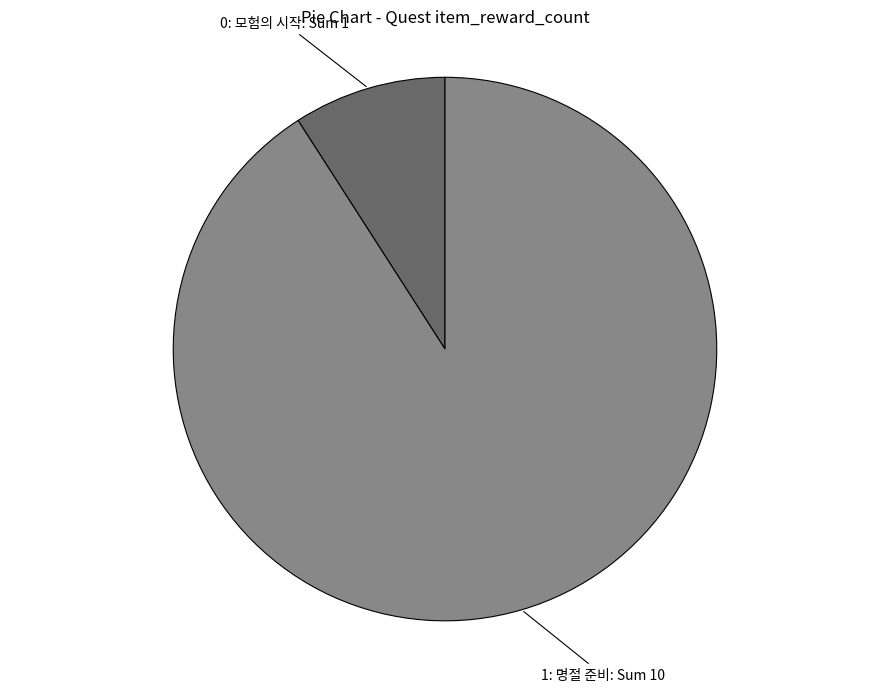

True or false: 1: 명절 준비 accounts for 81% of the total.

False